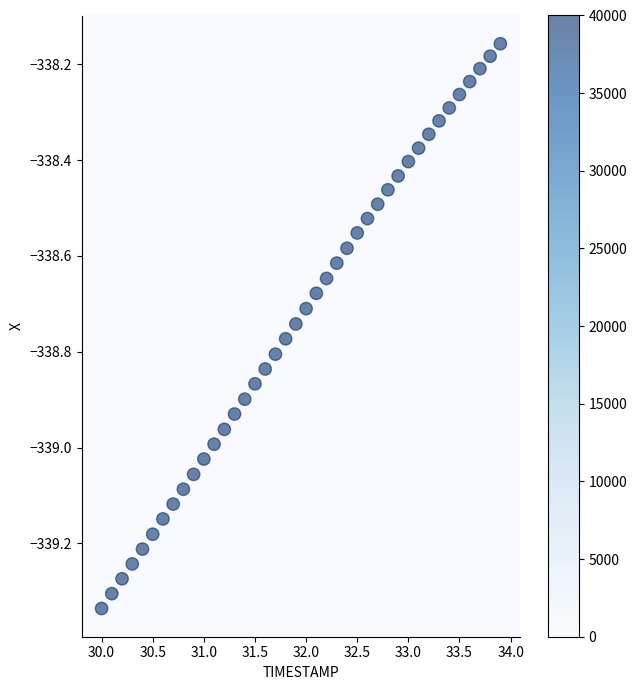

What is the range of X values (max minus min)?

3.9